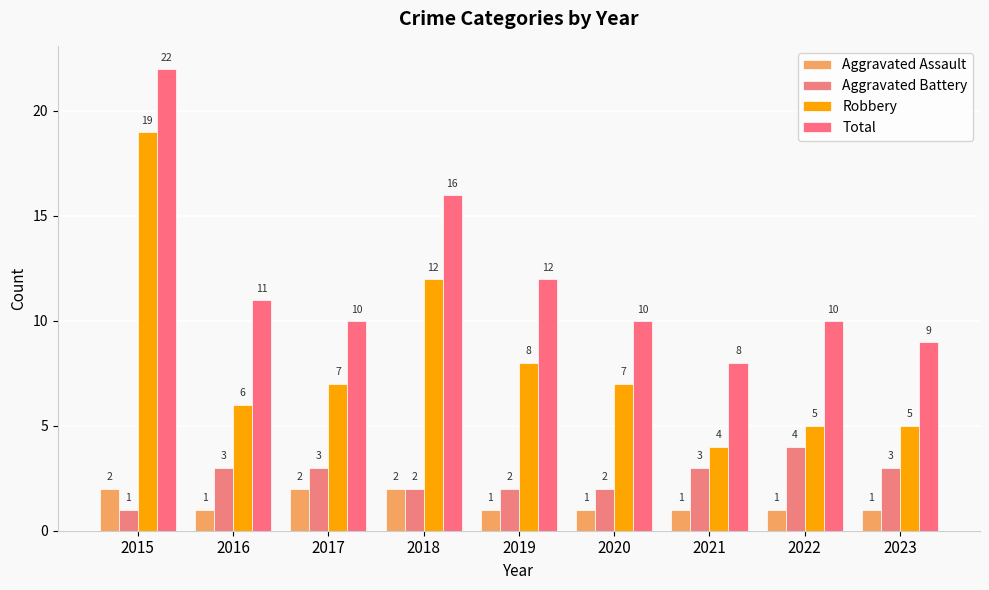

The Total series shows 7 at 2019. True or false?

False